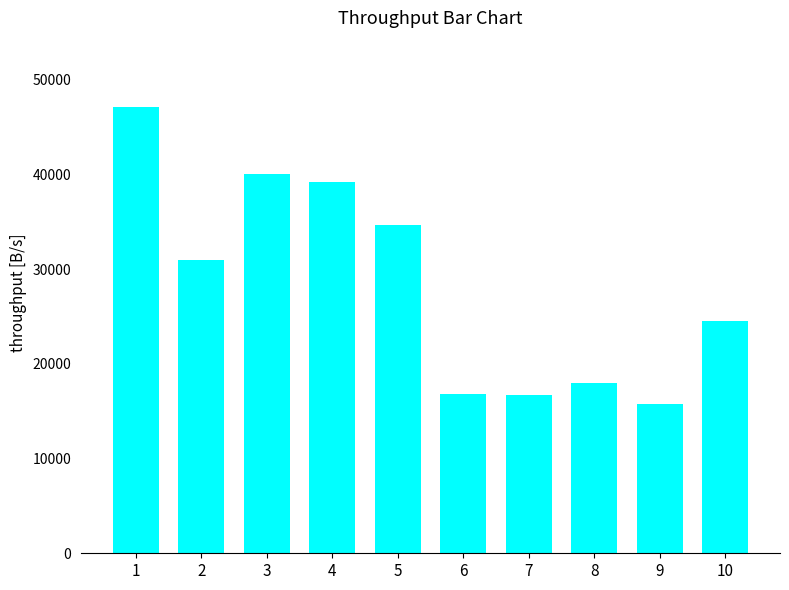

Between 9 and 4, which is larger?

4